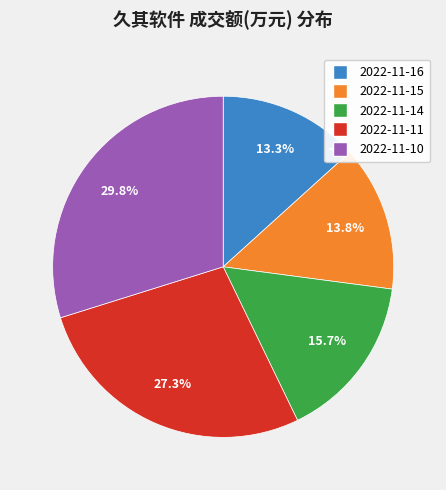

Rank the categories by value from lowest to highest.

2022-11-16, 2022-11-15, 2022-11-14, 2022-11-11, 2022-11-10